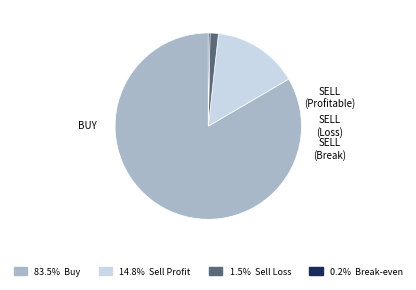

How many segments does this pie chart have?

4